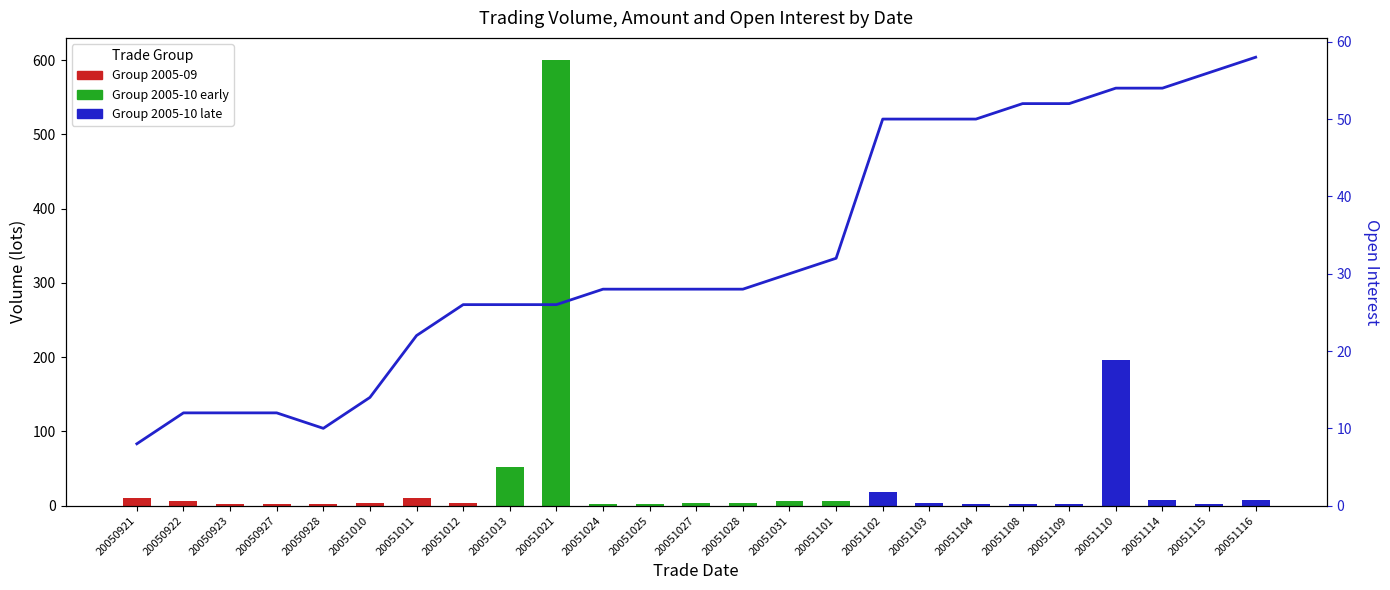

What is the change in value from 20051011 to 20051110?

+32